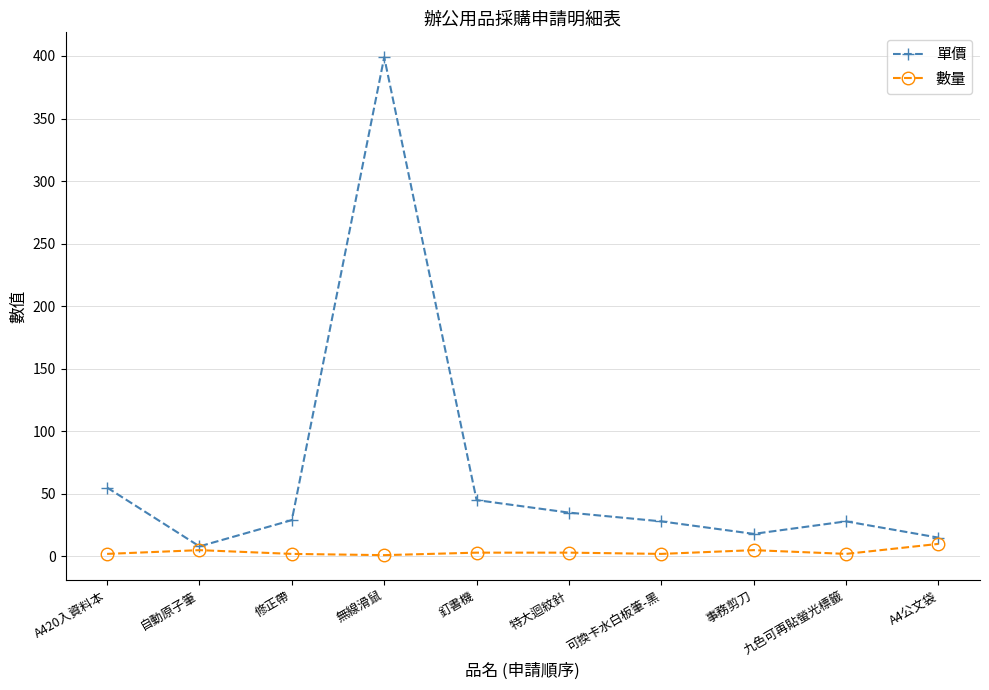

Rank the series by their average value, from lowest to highest.

數量, 單價